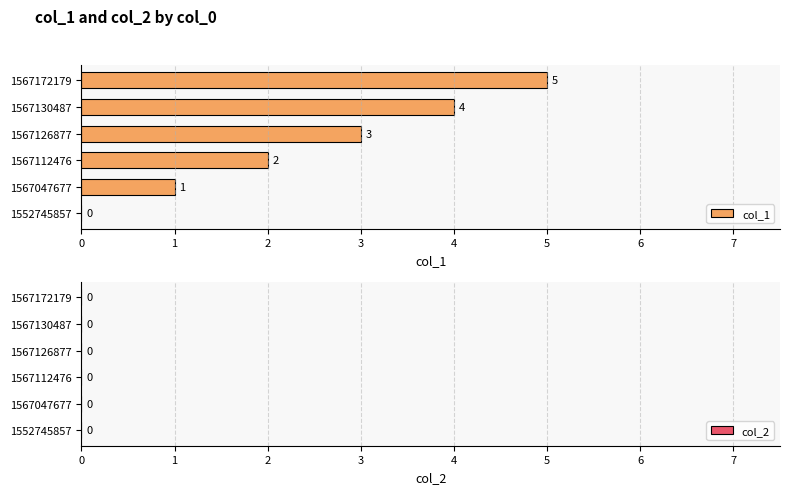

What is the sum of the values at 1567112476 and 1567130487?

6